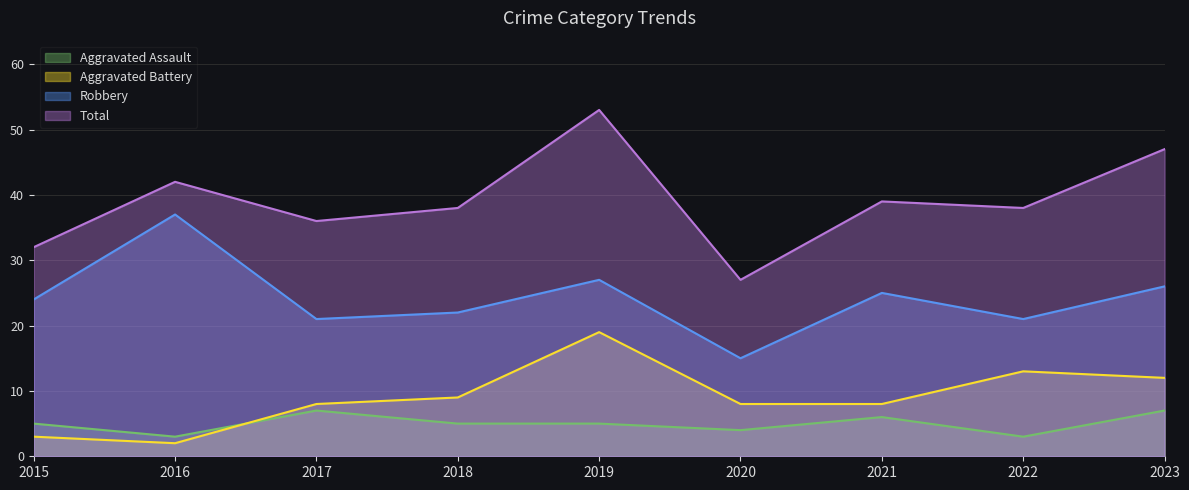

In Total, how many points are lower than both neighbors (excluding endpoints)?

3